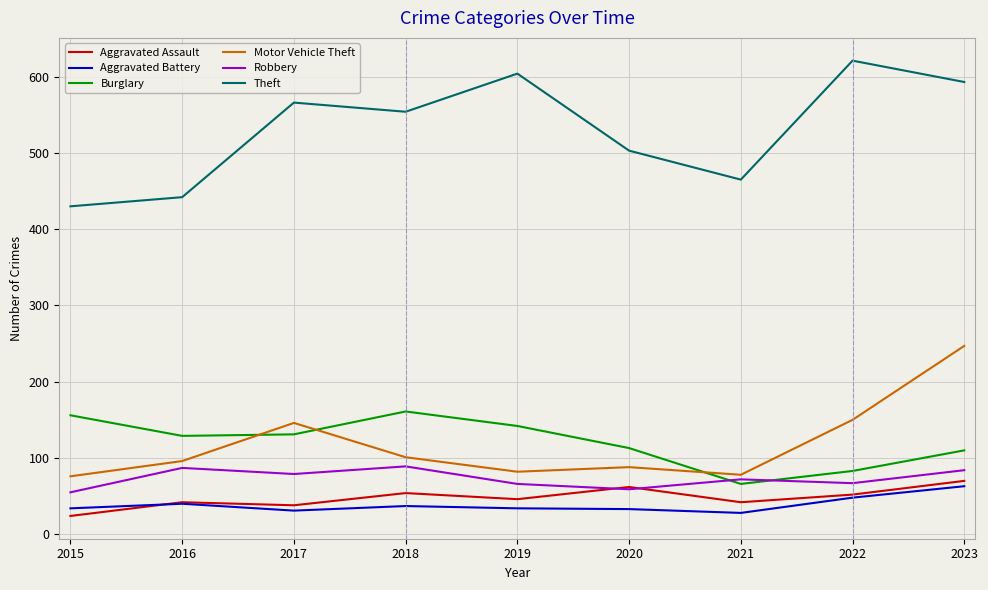

Which series has the largest range (max minus min)?

Theft